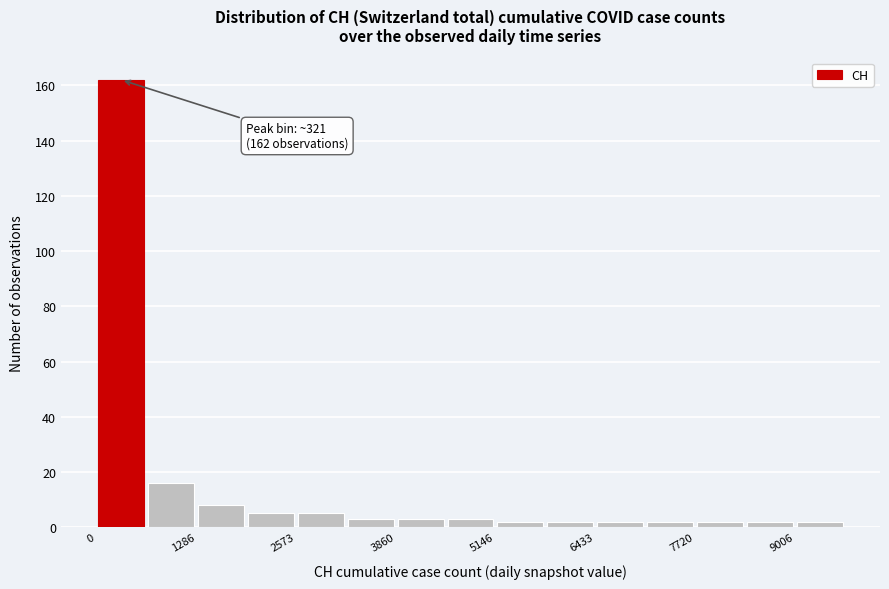

Around what value on the x-axis is the tallest bar? Give the approximate position of its centre, as read against the axis.

400